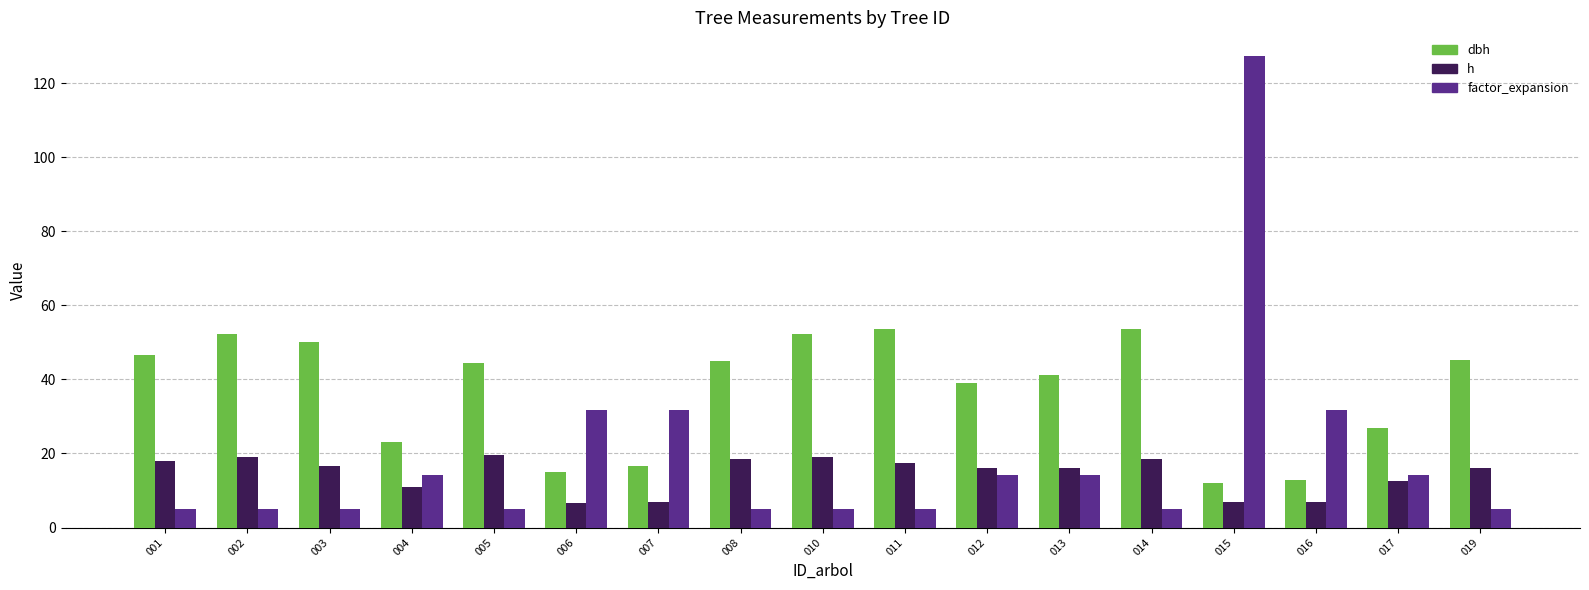

What is the total value across all series at 007?

55.6